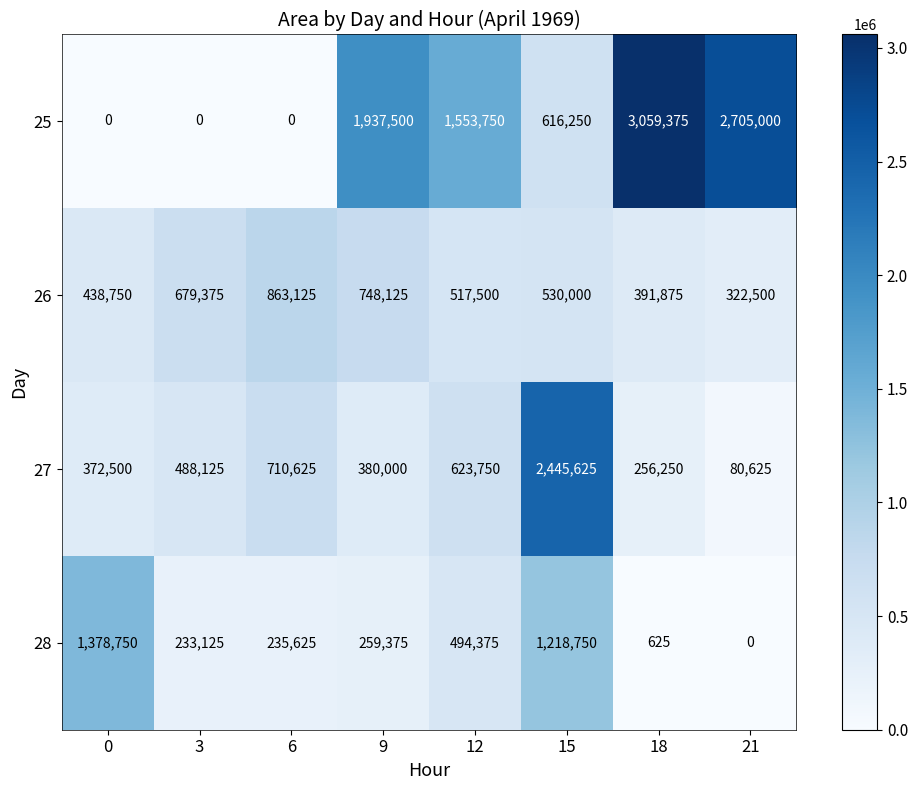

List the series in order of their peak value, highest first.

25, 27, 28, 26